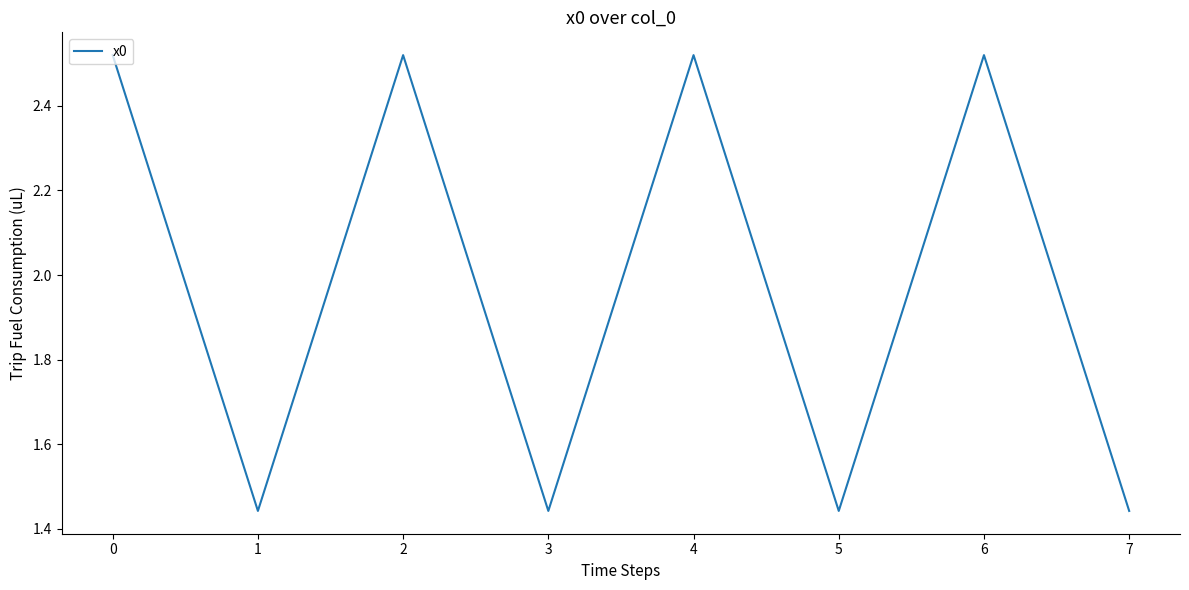

At which category does the data reach its first local valley?

1